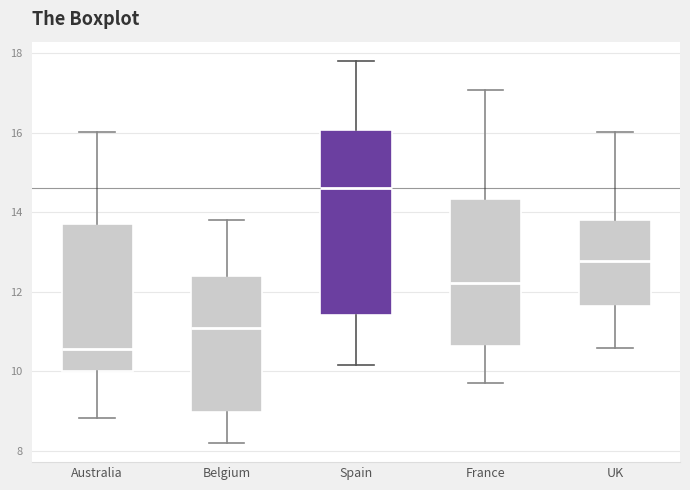

Where does the lower whisker of the box for Australia end on the y-axis? The values are not printed on the chart, so give them approximately, as read against the axis.

8.8